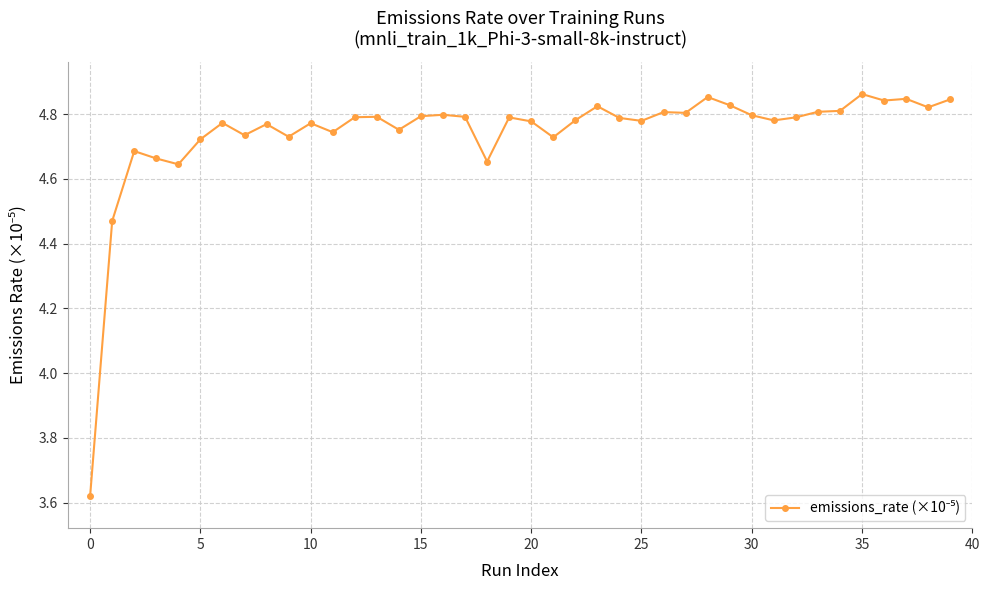

True or false: there are more than 0 points higher than both neighbors.

True